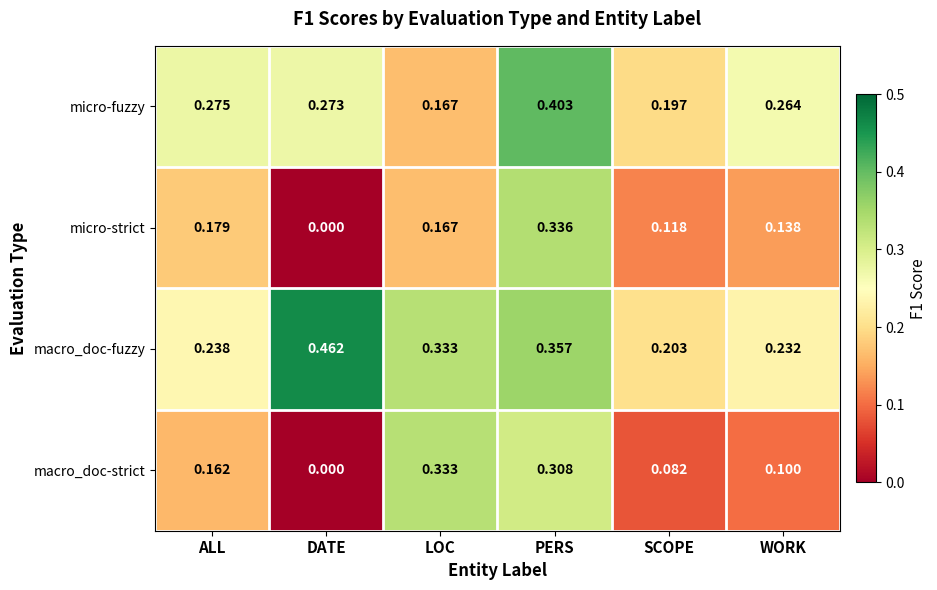

Which series has the largest range (max minus min)?

micro-strict